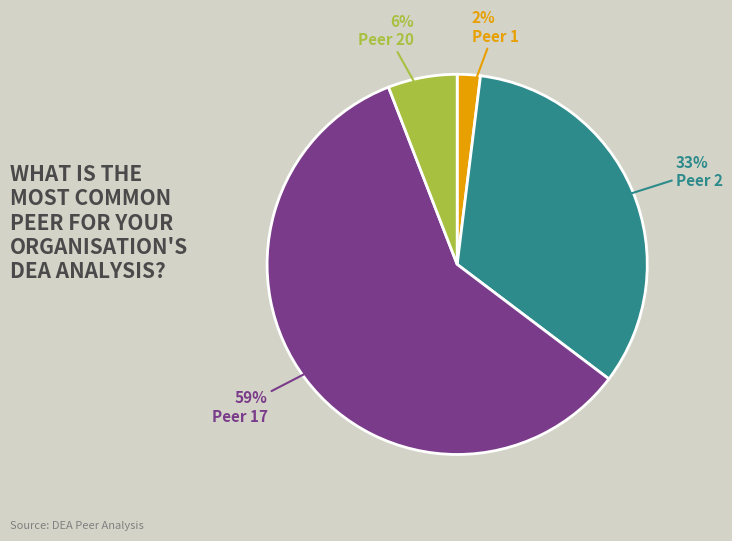

To the nearest percent, what is the combined percentage of Peer 17 and Peer 1?

61%